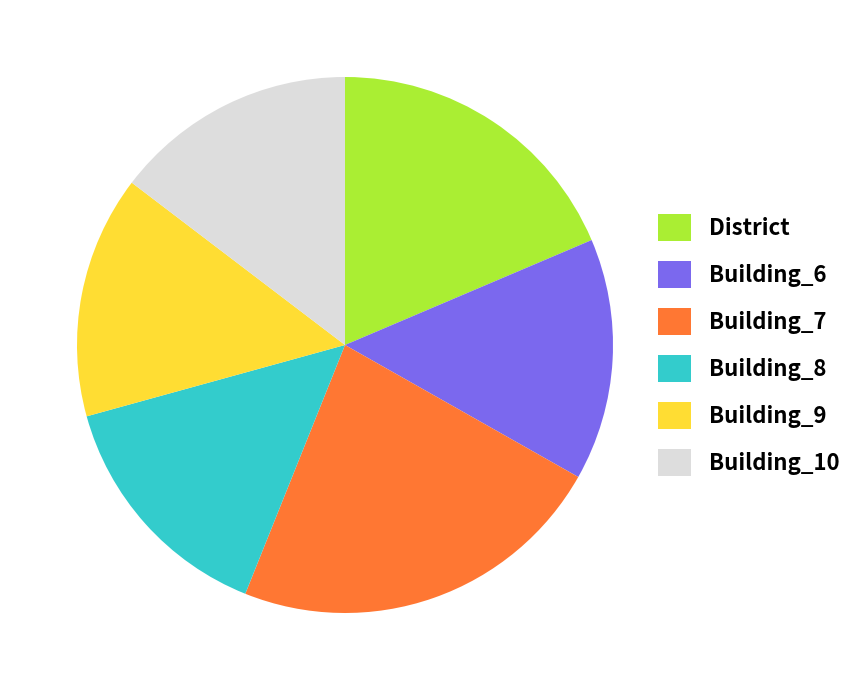

The Building_7 slice represents 23% of the pie. True or false?

True